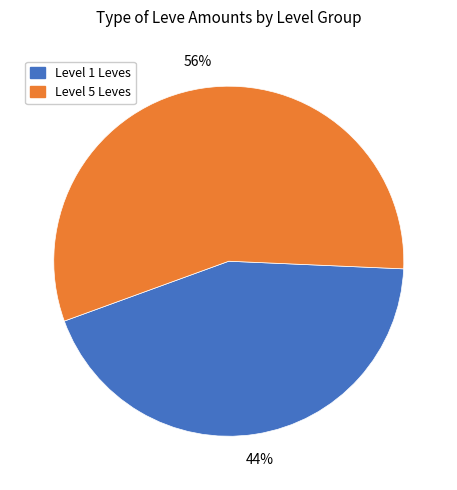

Which category accounts for the majority?

Level 5 Leves